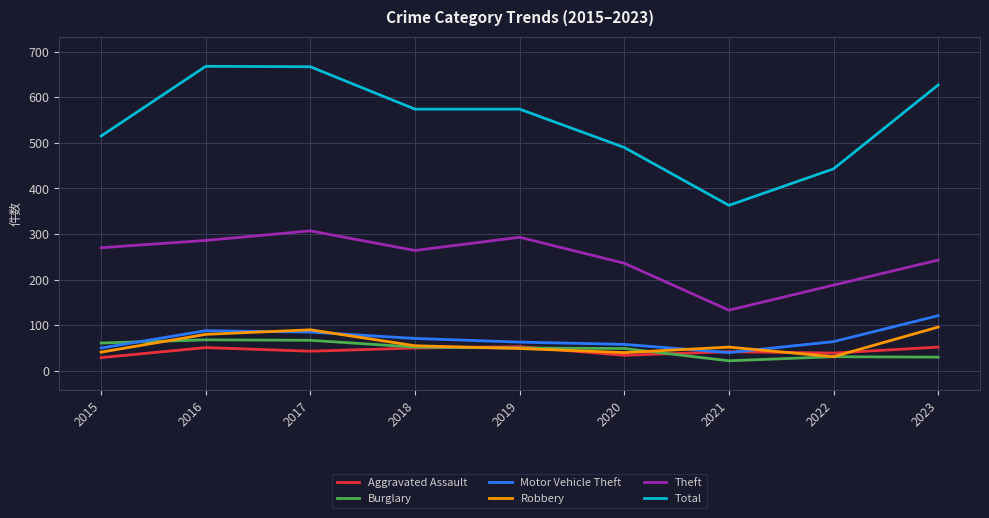

How many lines are shown in the chart?

6